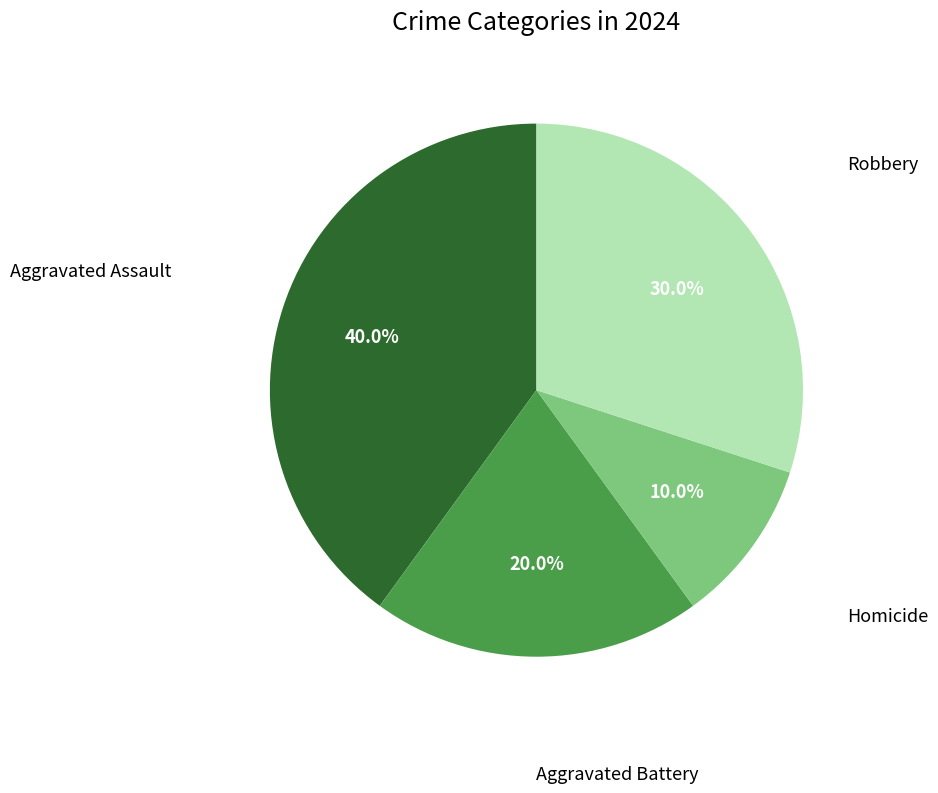

To the nearest percent, what is the average slice percentage?

25%